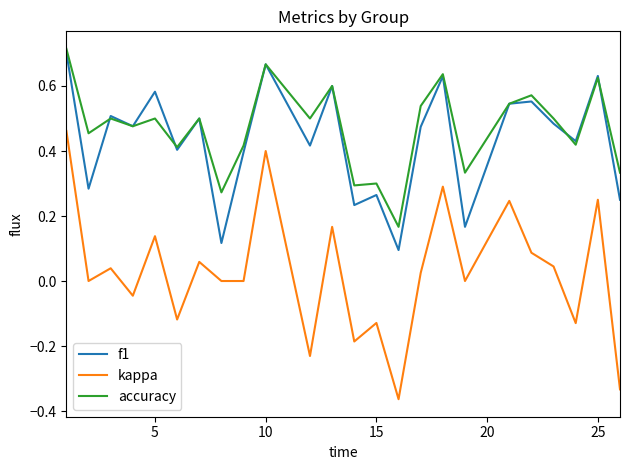

True or false: f1 and kappa cross at least once.

False